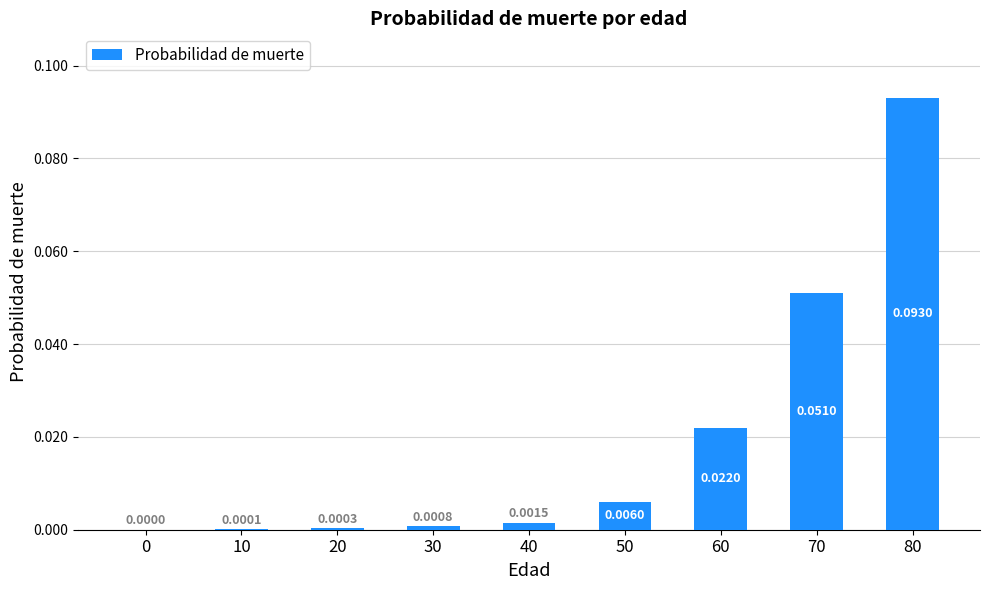

Are the bars horizontal?

No